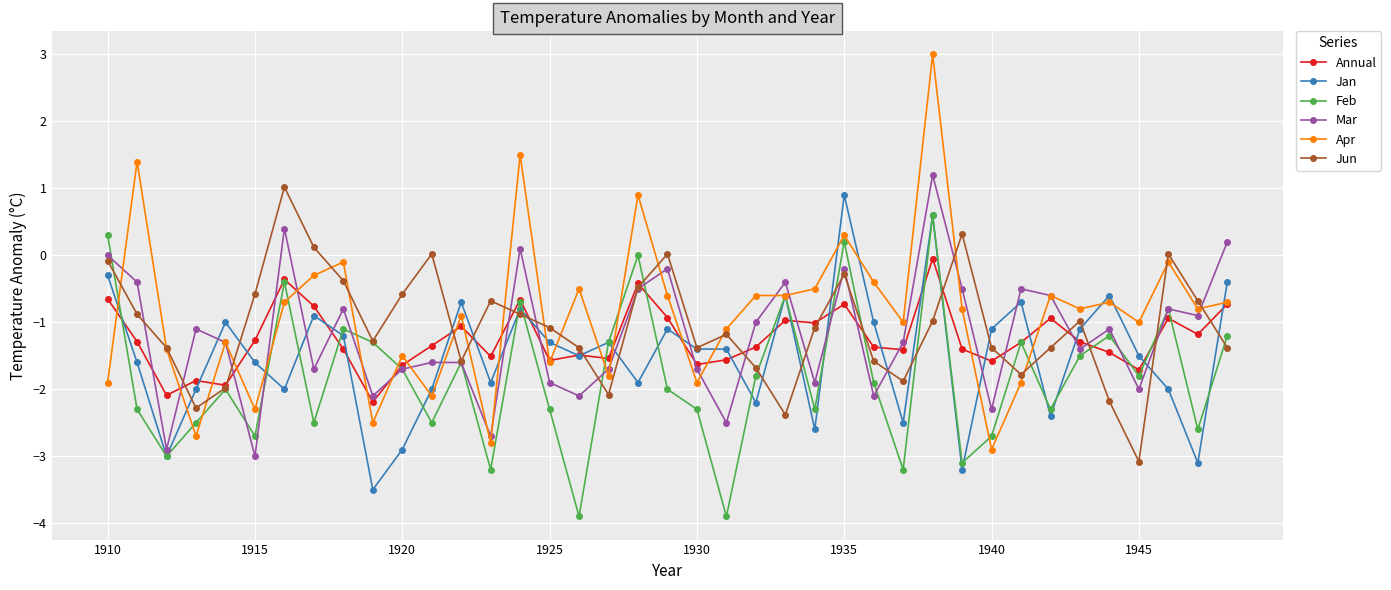

What is the greatest value displayed?

3.0